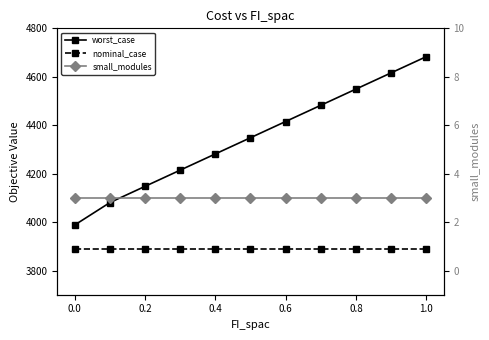

Reading left to right, what are all the values shown in this chart?

worst_case: 3988.2	4080.7	4147.6	4214.5	4281.4	4348.3	4415.2	4482.2	4549.1	4616.0	4682.9
nominal_case: 3888.4	3888.4	3888.4	3888.4	3888.4	3888.4	3888.4	3888.4	3888.4	3888.4	3888.4
small_modules: 3.0	3.0	3.0	3.0	3.0	3.0	3.0	3.0	3.0	3.0	3.0